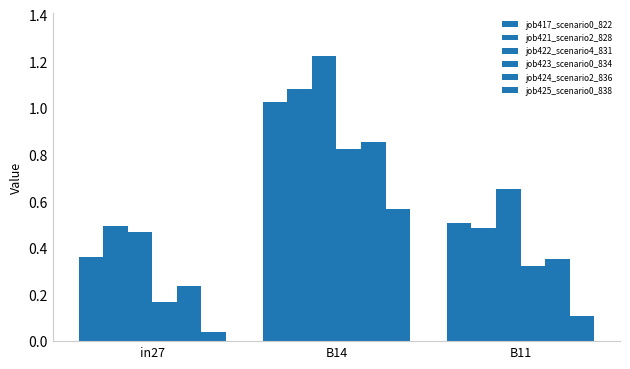

Does the chart contain any negative values?

No